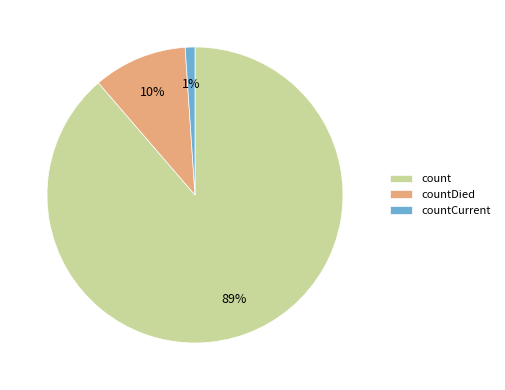

What is the largest slice in the pie chart?

count